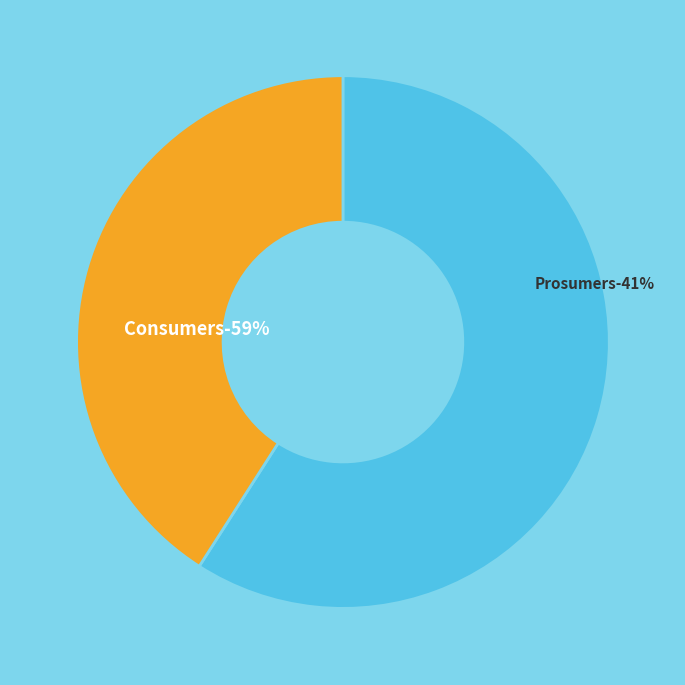

To the nearest percent, what is the difference between the Prosumers and Consumers slice percentages?

18%